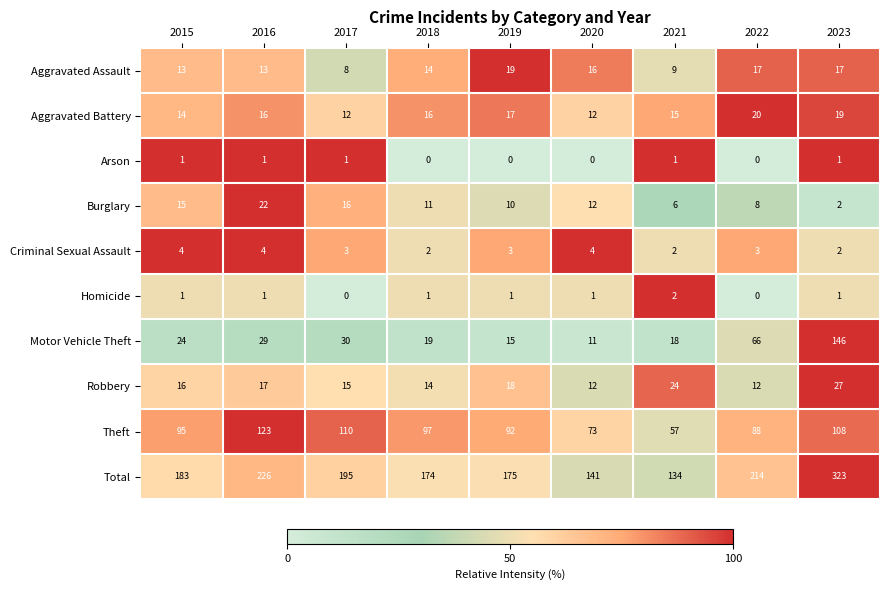

How many data points in Burglary are less than 11?

4